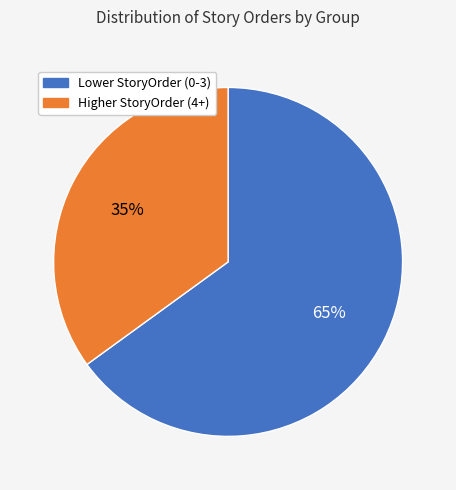

To the nearest percent, what is the average slice percentage?

50%